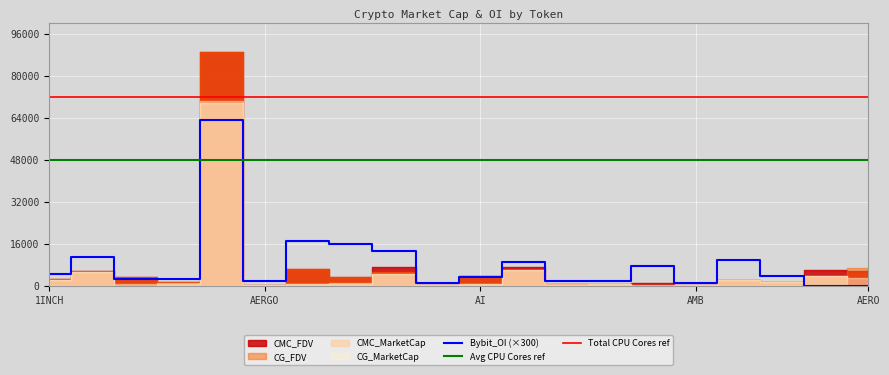

True or false: CMC_FDV and Bybit_OI intersect in this chart.

False